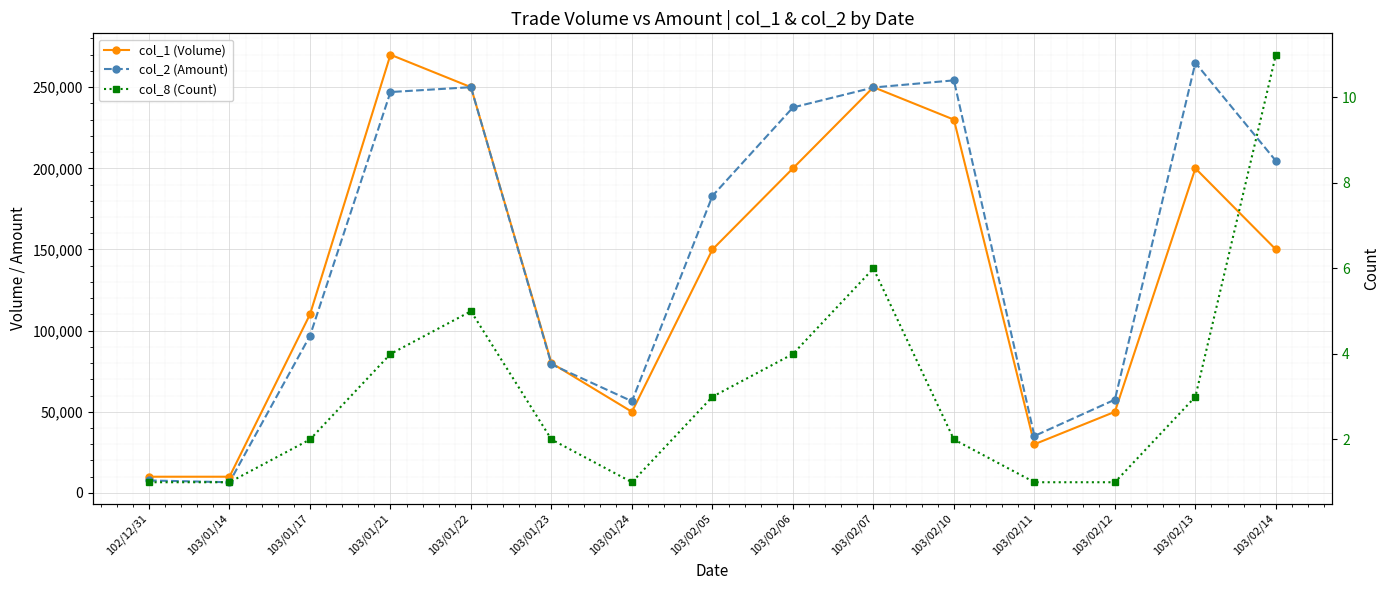

Which series has the largest range (max minus min)?

col_1 (Volume)